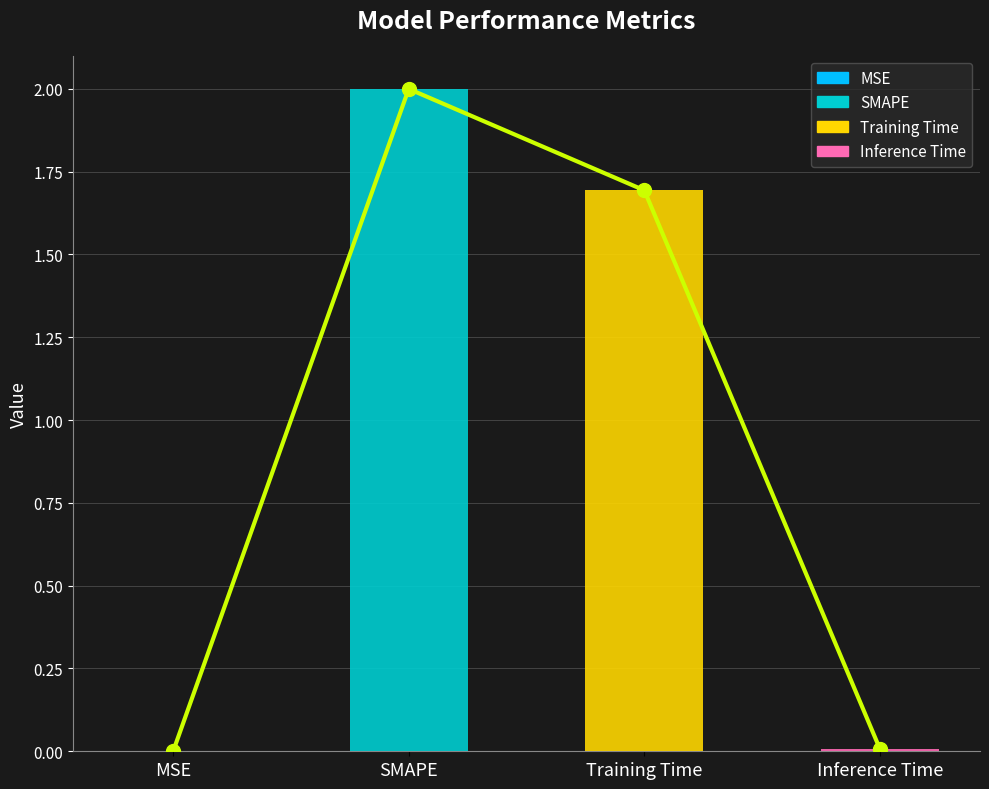

Where does the data first go above 1?

SMAPE